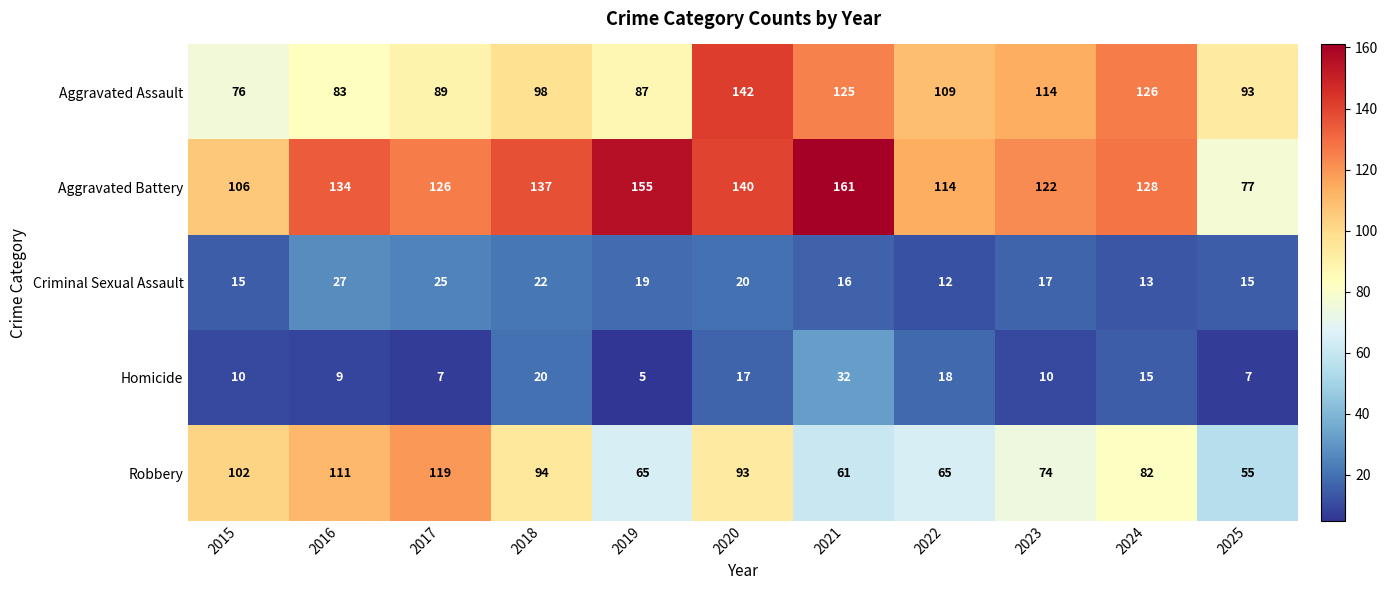

Which series has the largest total across all categories?

Aggravated Battery